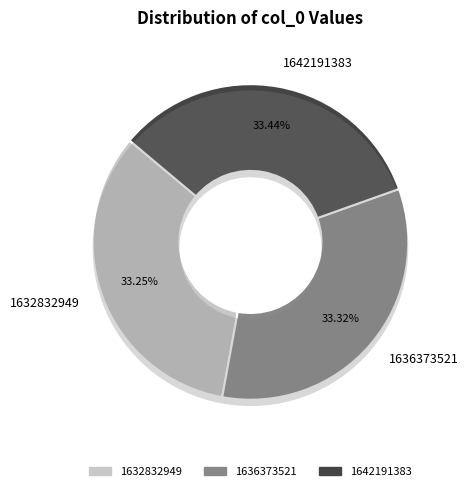

Count the number of slices in the pie.

3